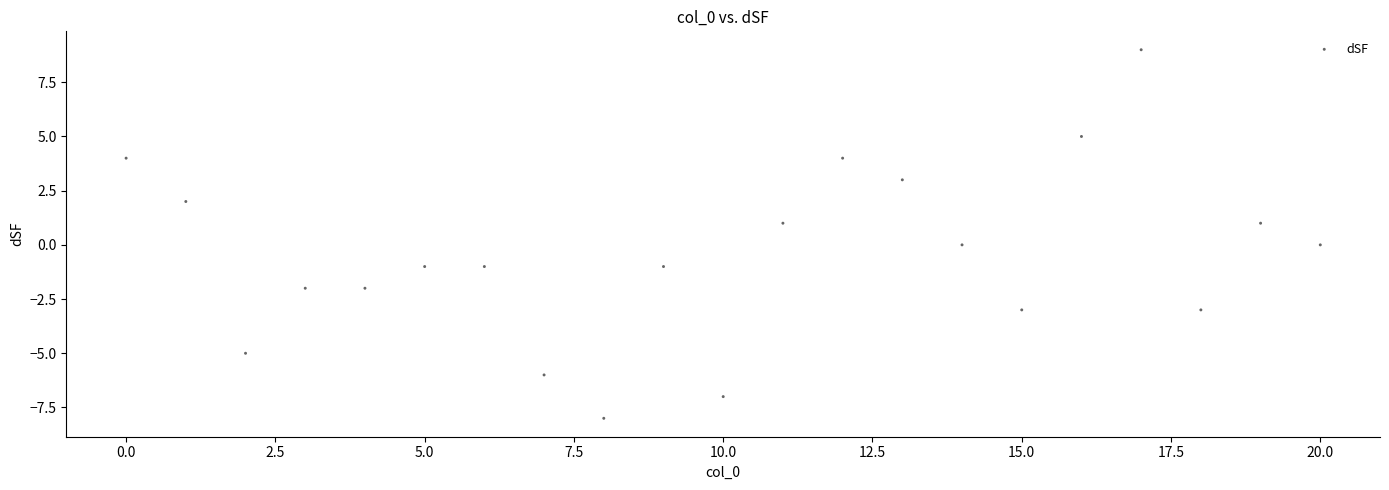

What is the range of Y values (max minus min)?

17